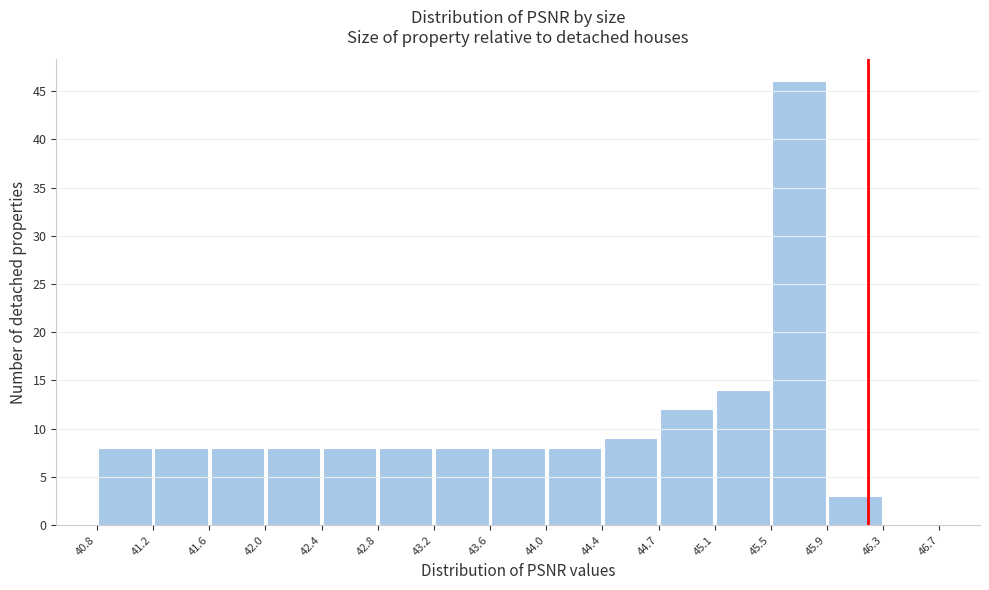

How tall is the bar that spans 43.2 to 43.6 on the x-axis? The values are not printed on the chart, so give them approximately, as read against the axis.

8